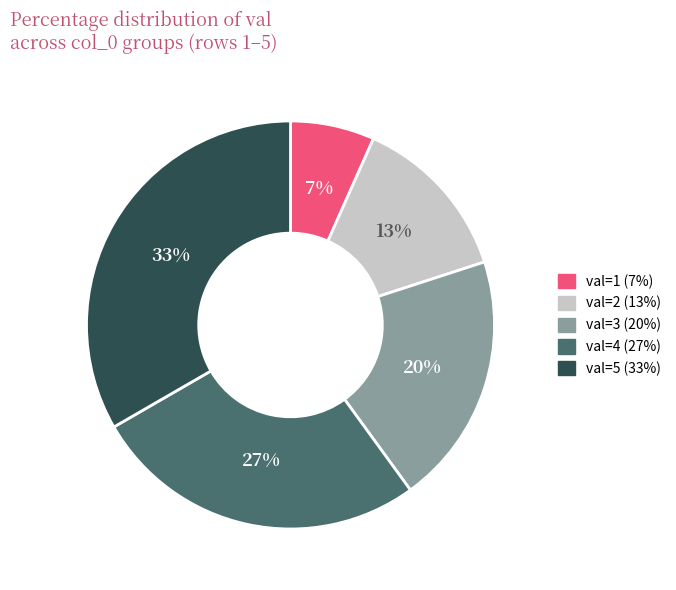

To the nearest percent, what is the average slice percentage?

20%